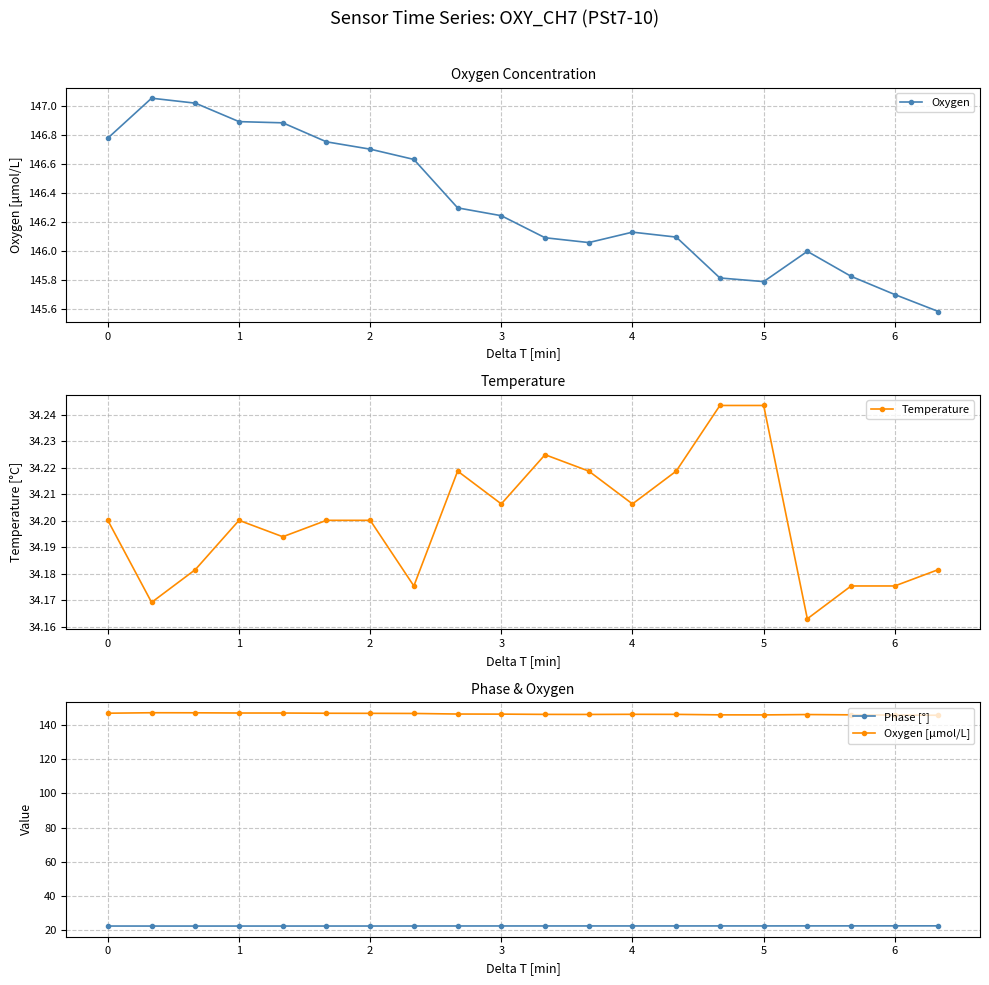

True or false: Oxygen and Temperature cross at least once.

False